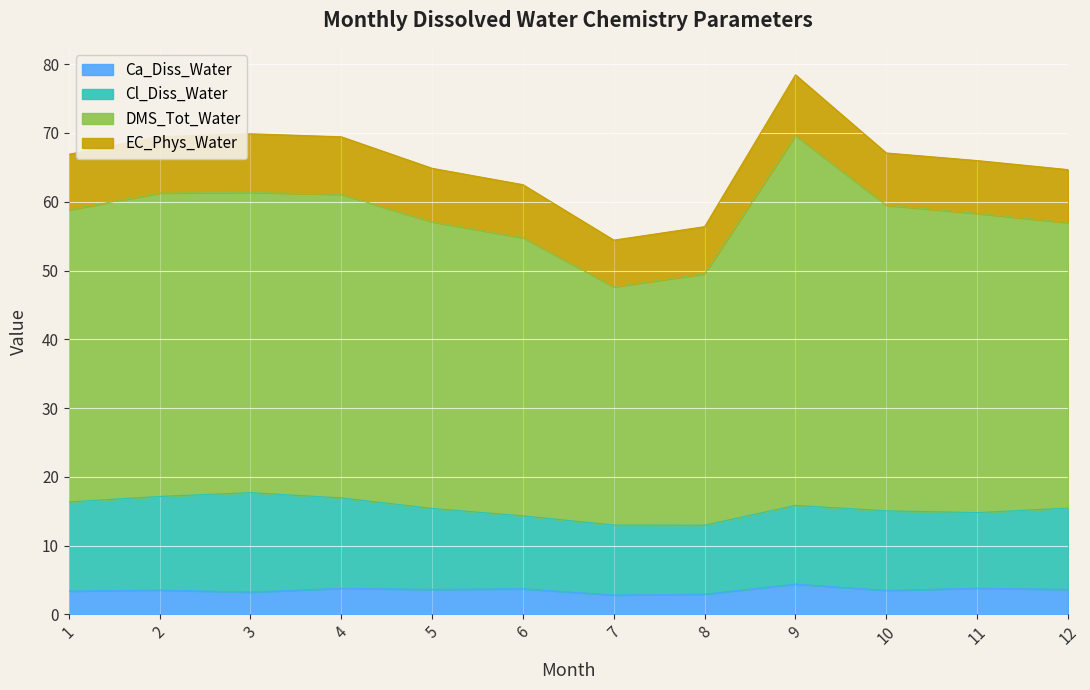

How many series are shown in this chart?

4